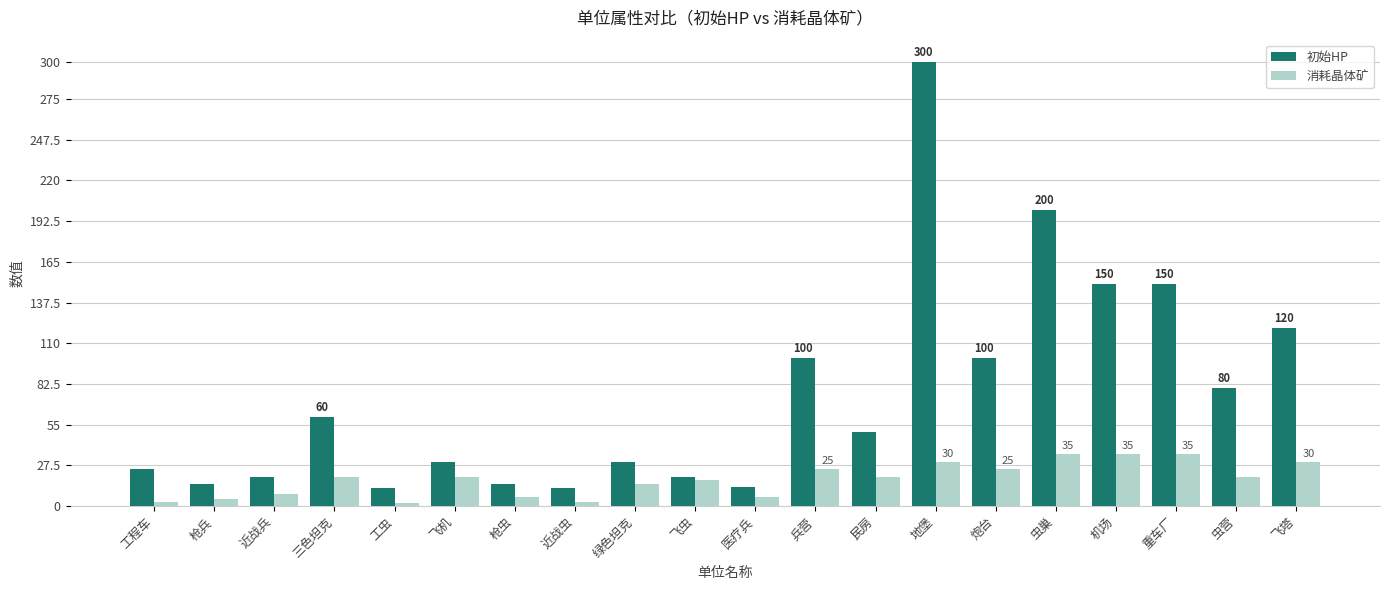

What is the highest value of the 消耗晶体矿 series?

35